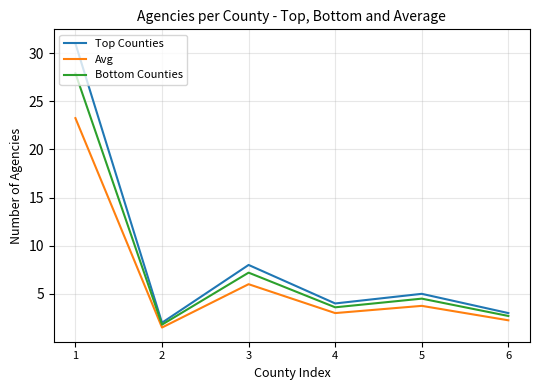

Which series has the widest spread of values?

Top Counties